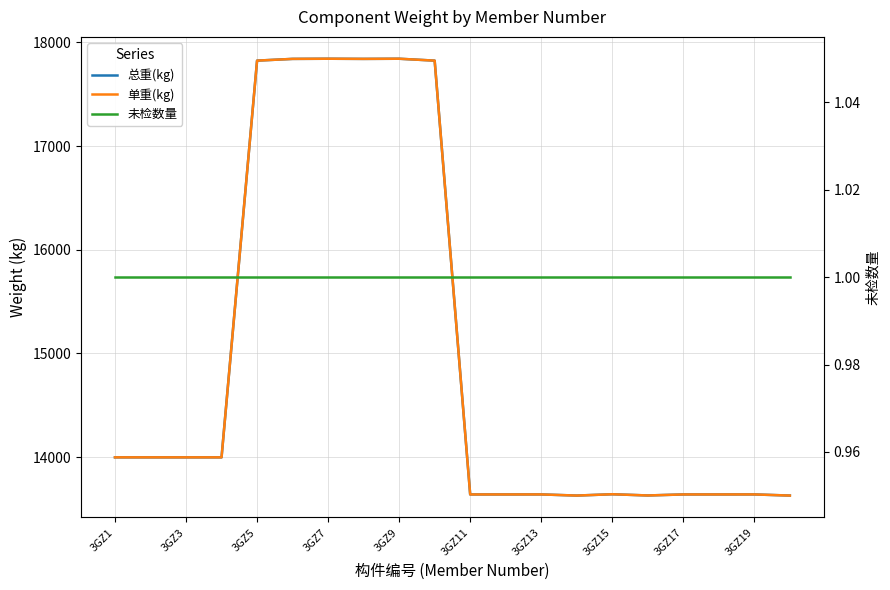

At how many categories does at least one series exceed 13810?

10